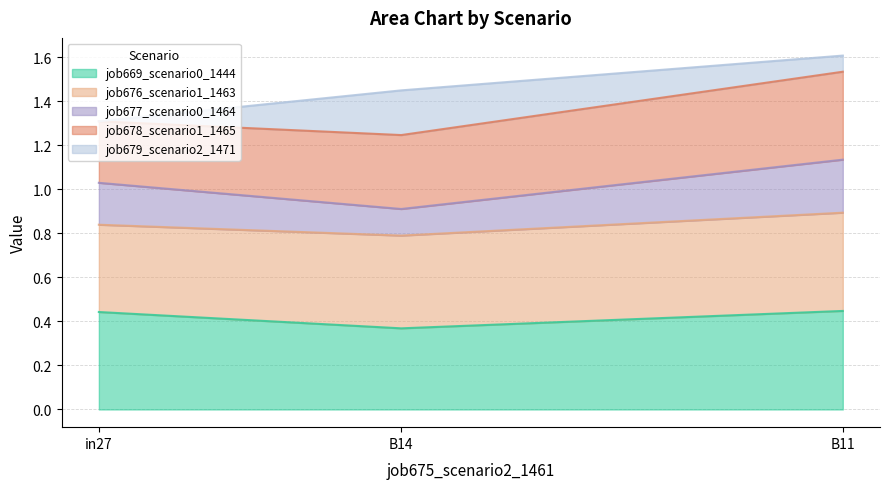

The job669_scenario0_1444 series shows 0.6 at B11. True or false?

False